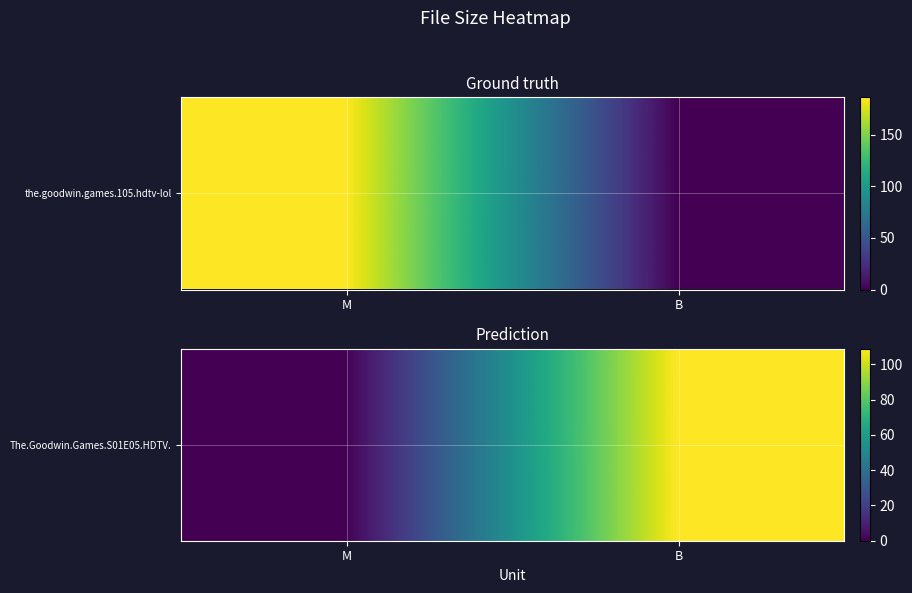

Reading left to right, what are all the values shown in this chart?

0	109